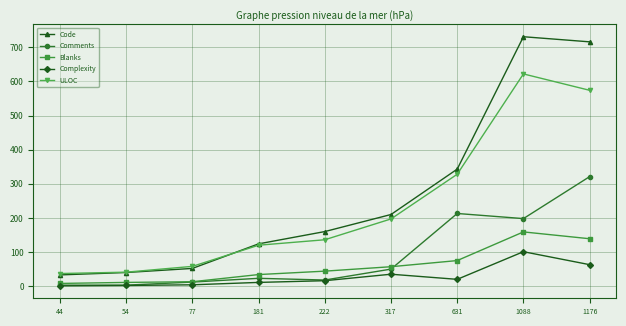

True or false: Complexity and Code cross at least once.

False